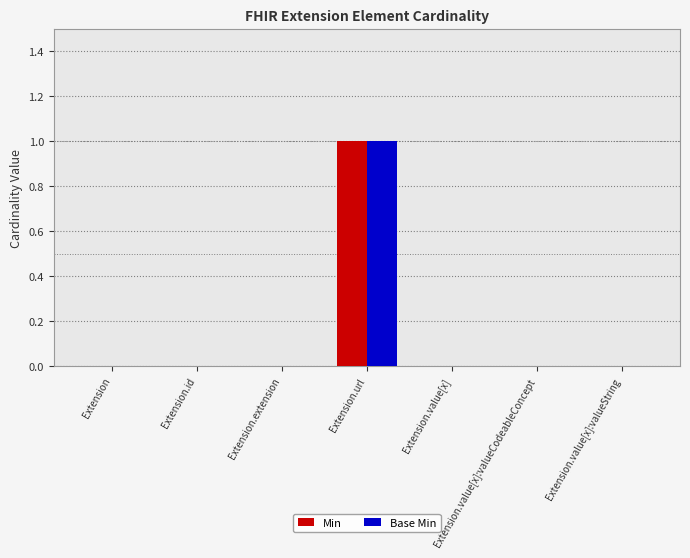

Which category has the highest value in the Min series?

Extension.url